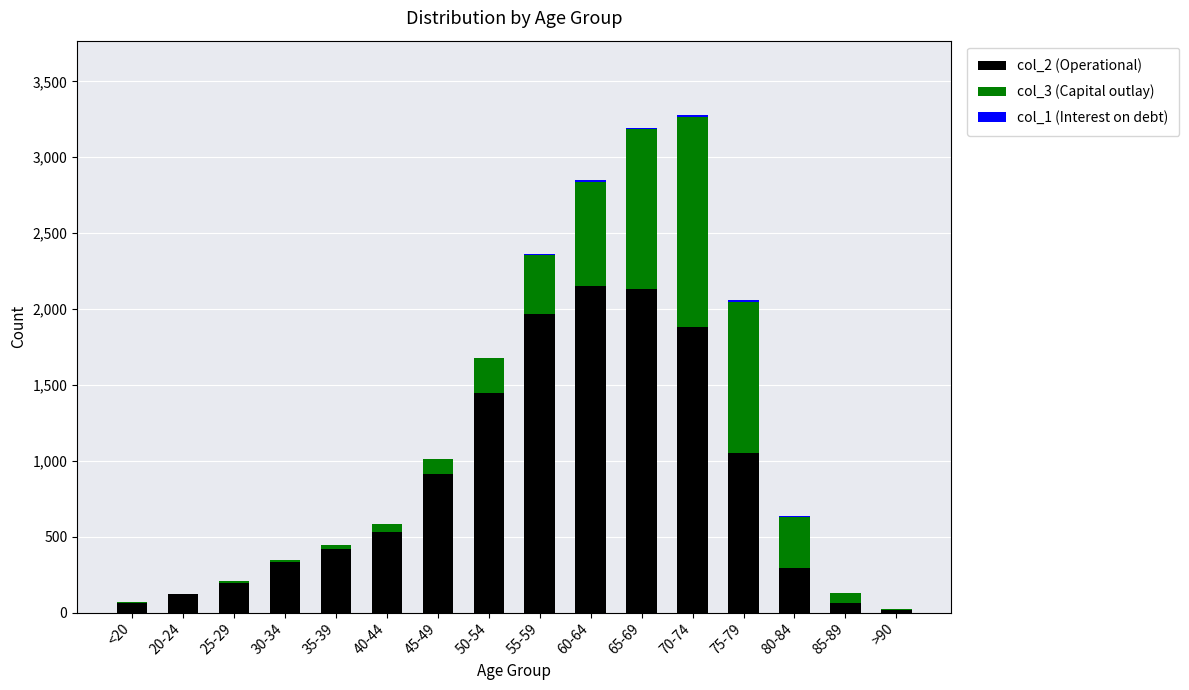

True or false: col_1 (Interest on debt) has a value of 0 at >90.

True